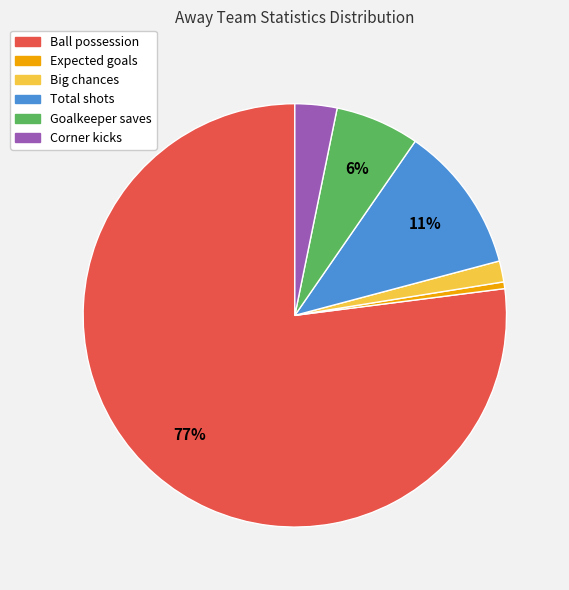

True or false: Goalkeeper saves accounts for 6% of the total.

True